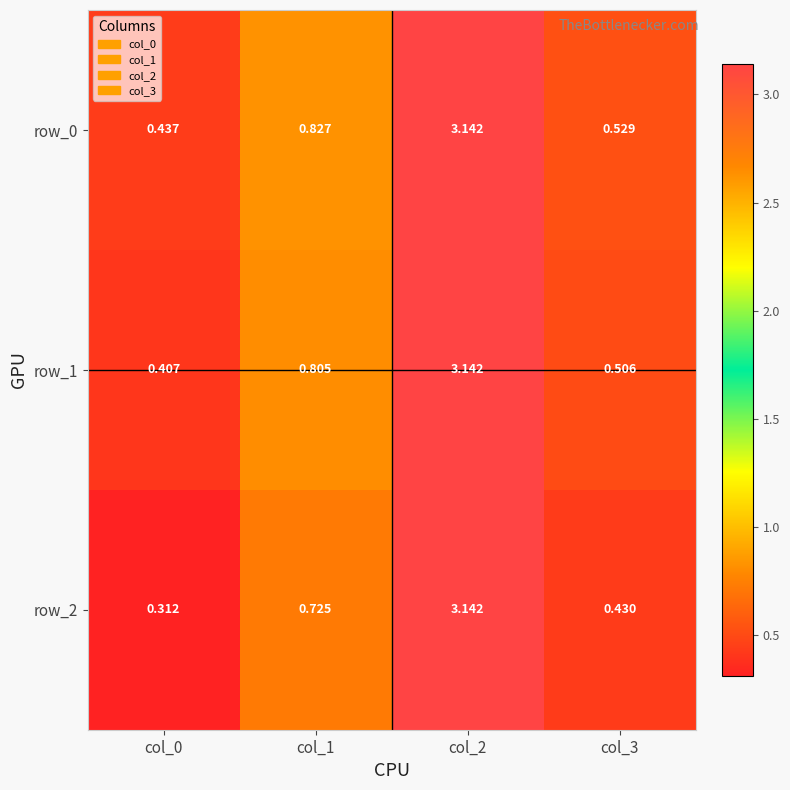

List the labels in order of row_2 value, largest first.

col_2, col_1, col_3, col_0